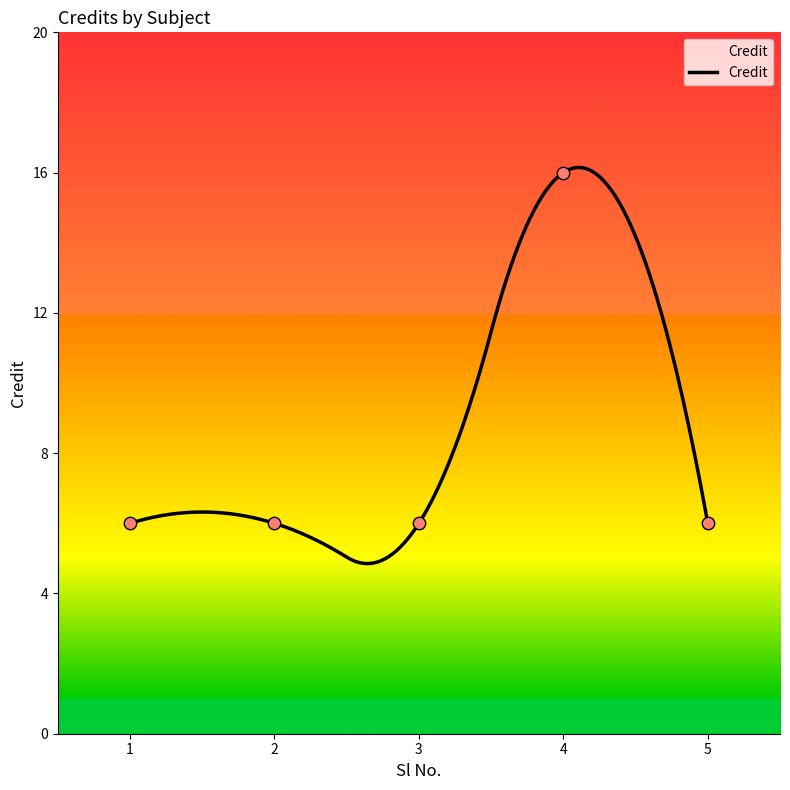

Which has a higher value, 3 or 5?

3